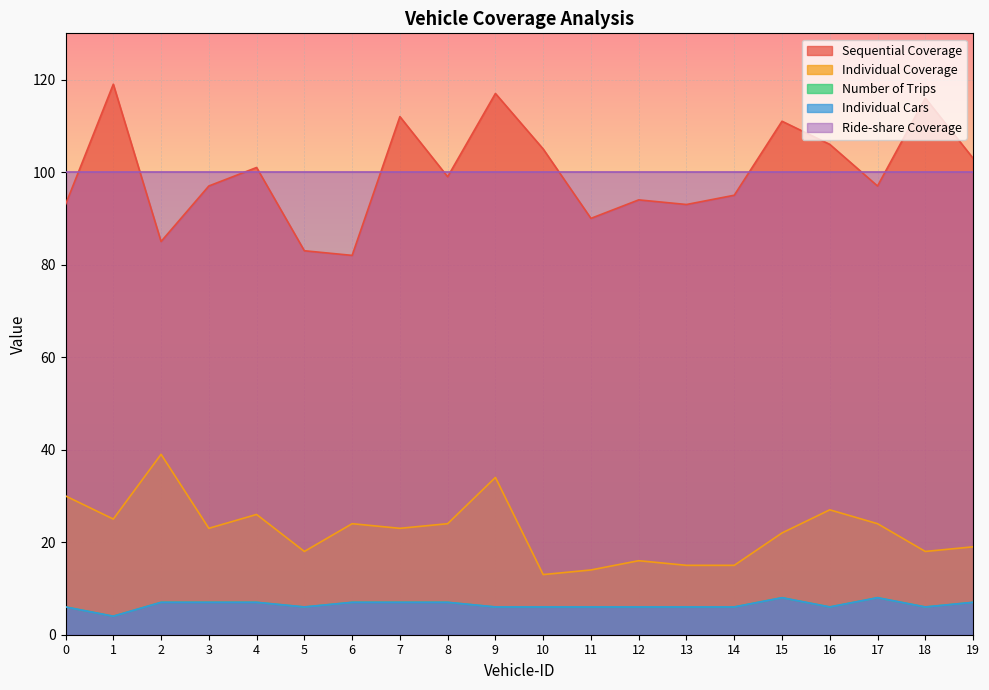

How many values in the Number of Trips series exceed 6?

9